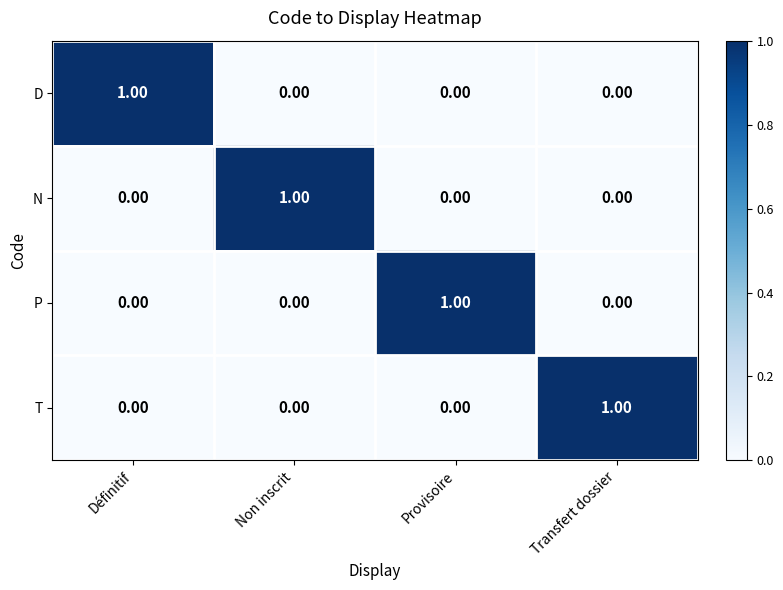

At how many categories does at least one series exceed 0?

4